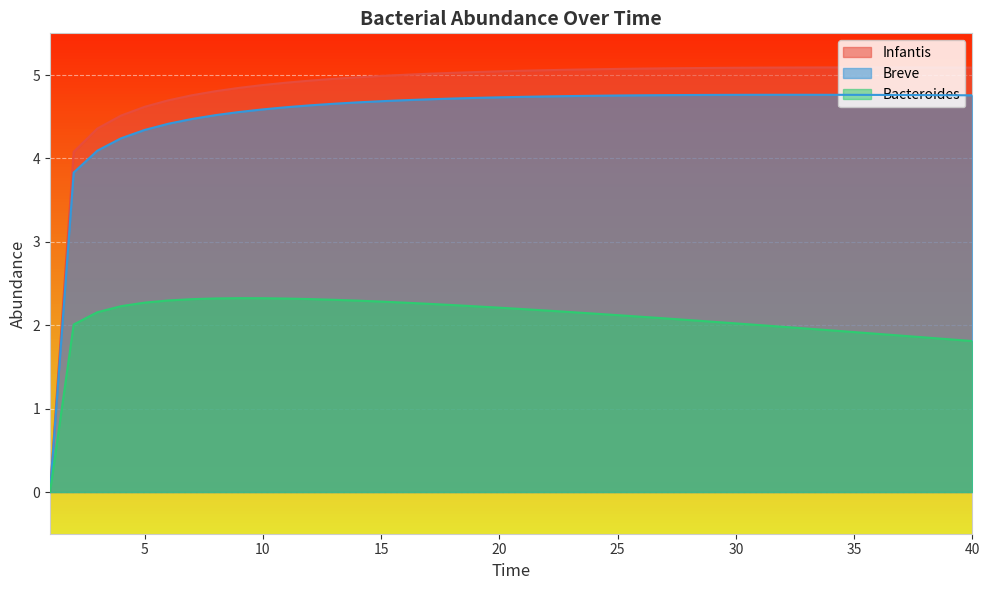

True or false: Infantis has a value of 3.3 at 18.

False